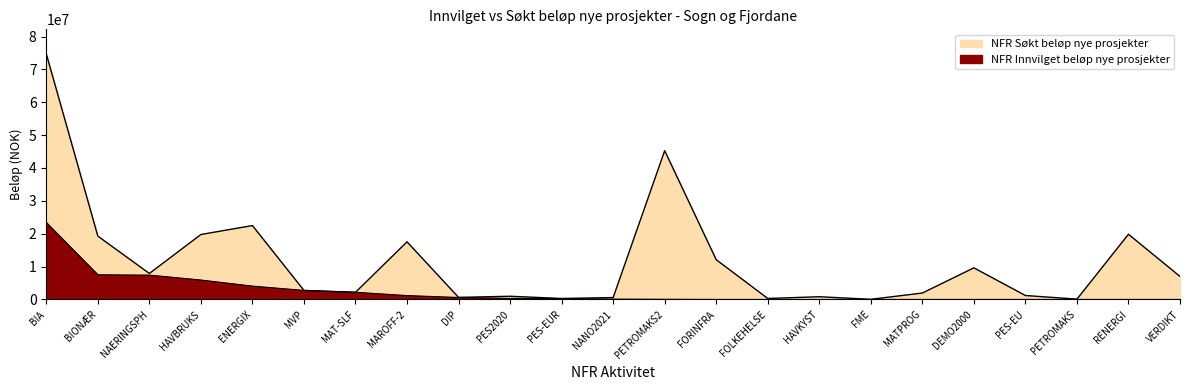

List the labels in order of NFR Søkt beløp nye prosjekter value, largest first.

BIA, PETROMAKS2, ENERGIX, RENERGI, HAVBRUKS, BIONÆR, MAROFF-2, FORINFRA, DEMO2000, NAERINGSPH, VERDIKT, MVP, MAT-SLF, MATPROG, PES-EU, PES2020, HAVKYST, DIP, NANO2021, PES-EUR, FOLKEHELSE, PETROMAKS, FME